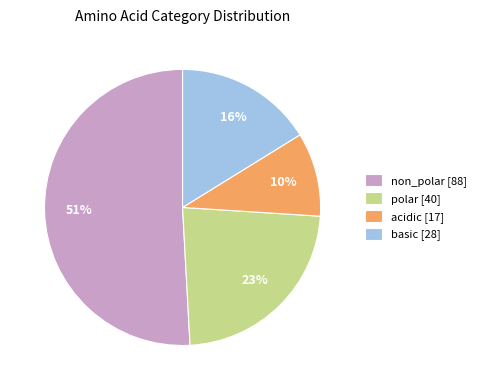

Which slice is the smallest?

acidic